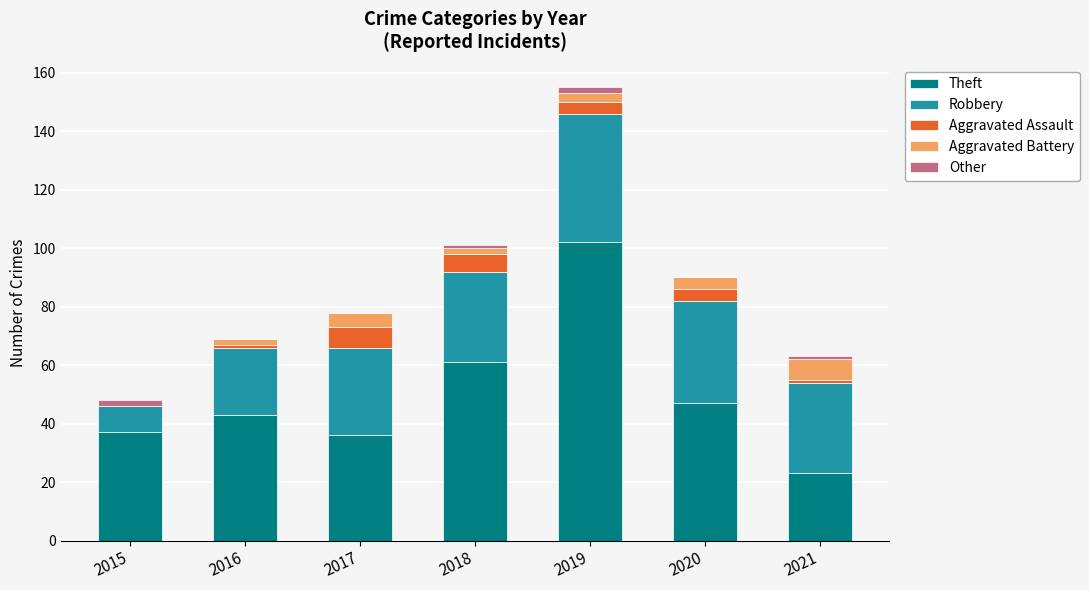

The Theft series shows 83 at 2020. True or false?

False